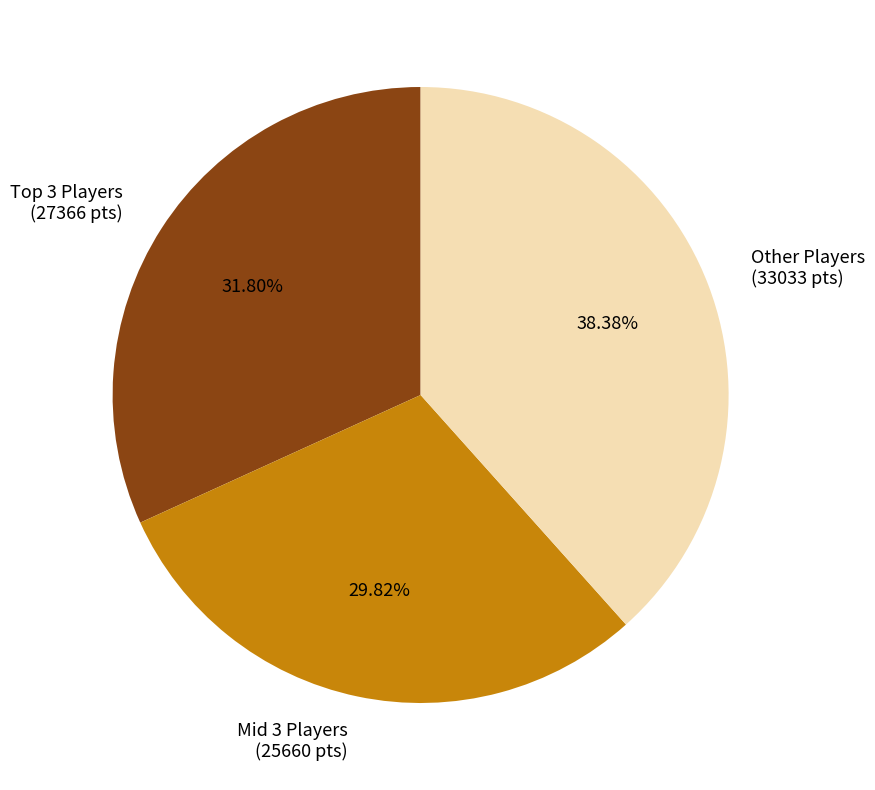

Is there any slice that represents more than half of the pie?

No